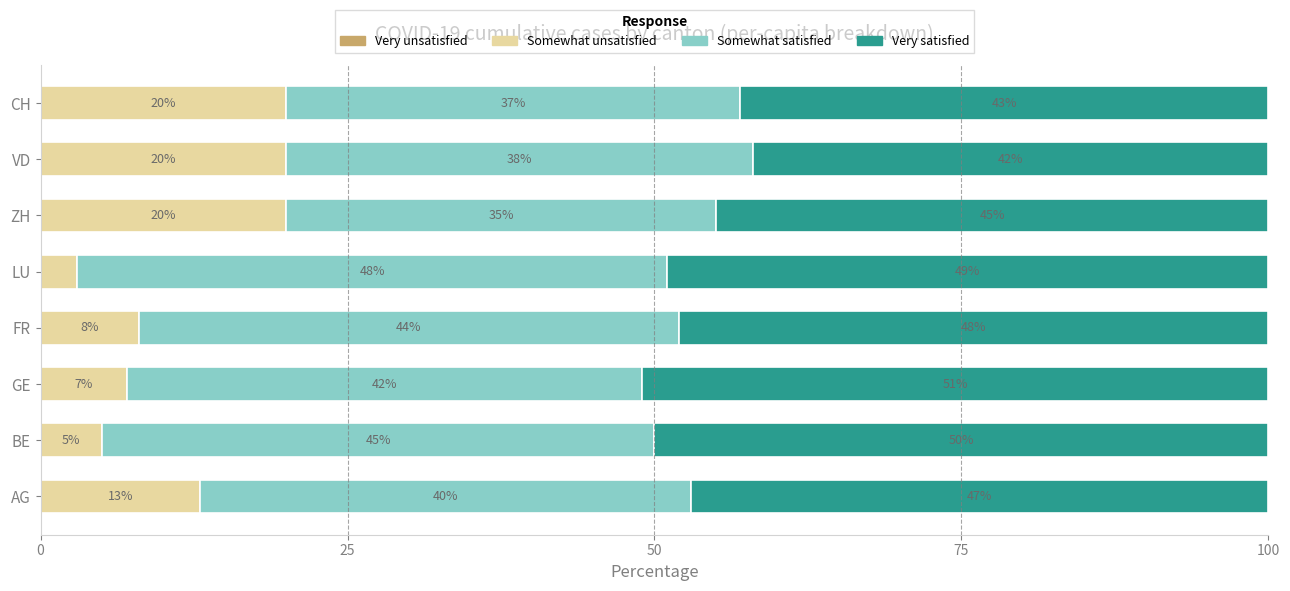

What is the total value across all series at GE?

100